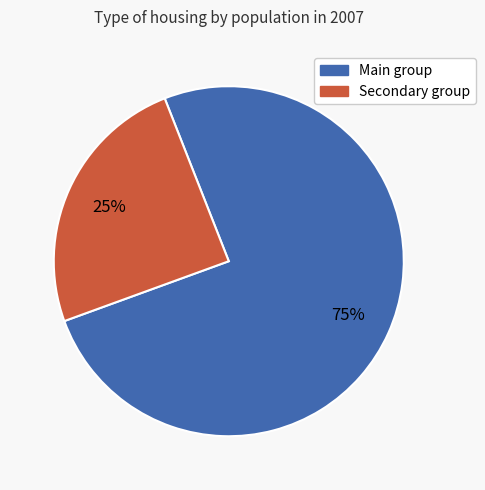

To the nearest percent, what is the average slice percentage?

50%